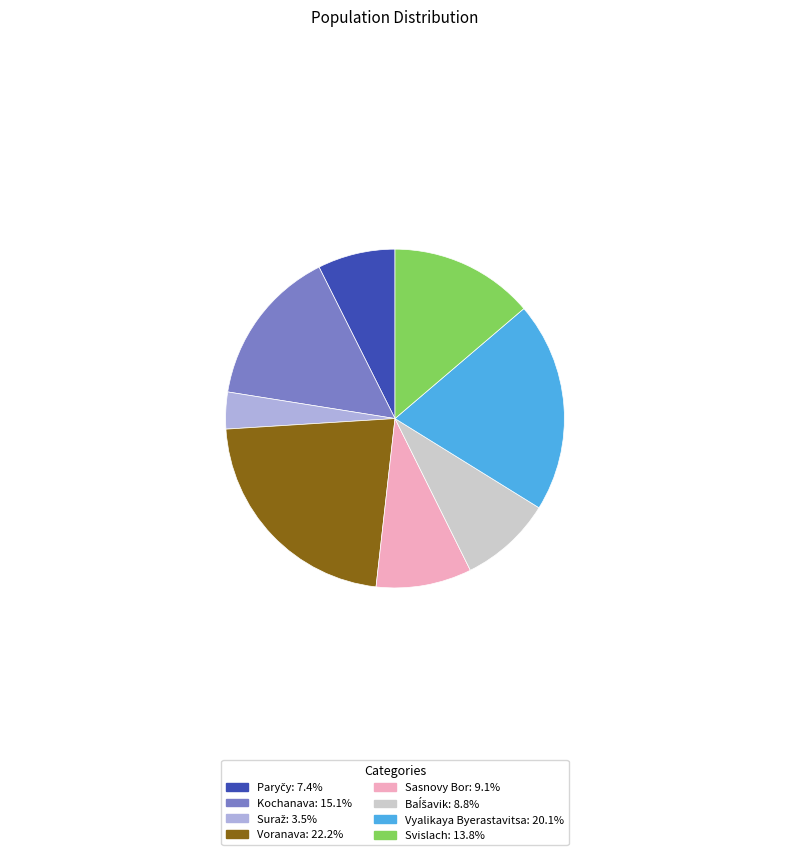

Do Voranava: 22.2% and Sasnovy Bor: 9.1% together represent more than half of the pie?

No